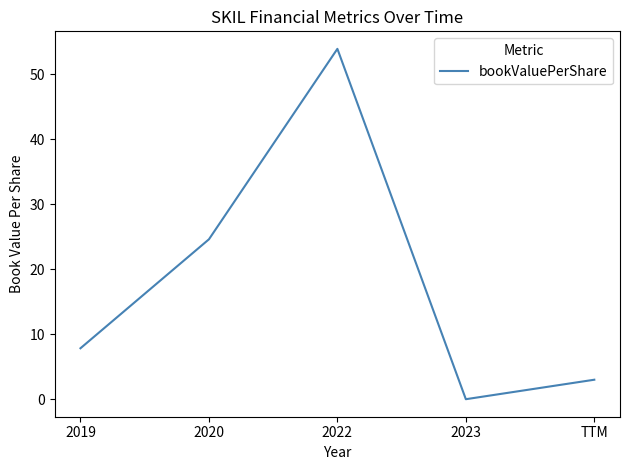

How many lines are shown in the chart?

1